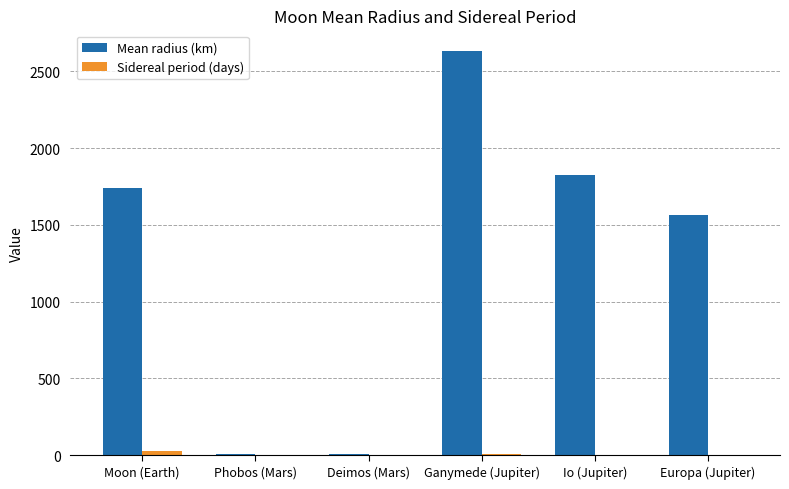

What is the average value of the Mean radius (km) series?

1295.3